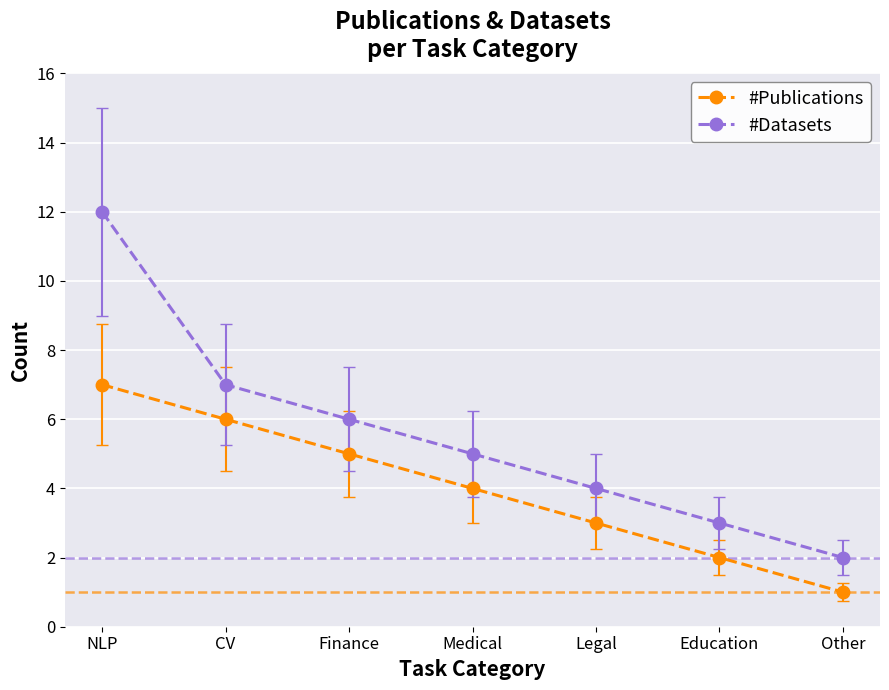

What is the average value of the #Publications series?

4